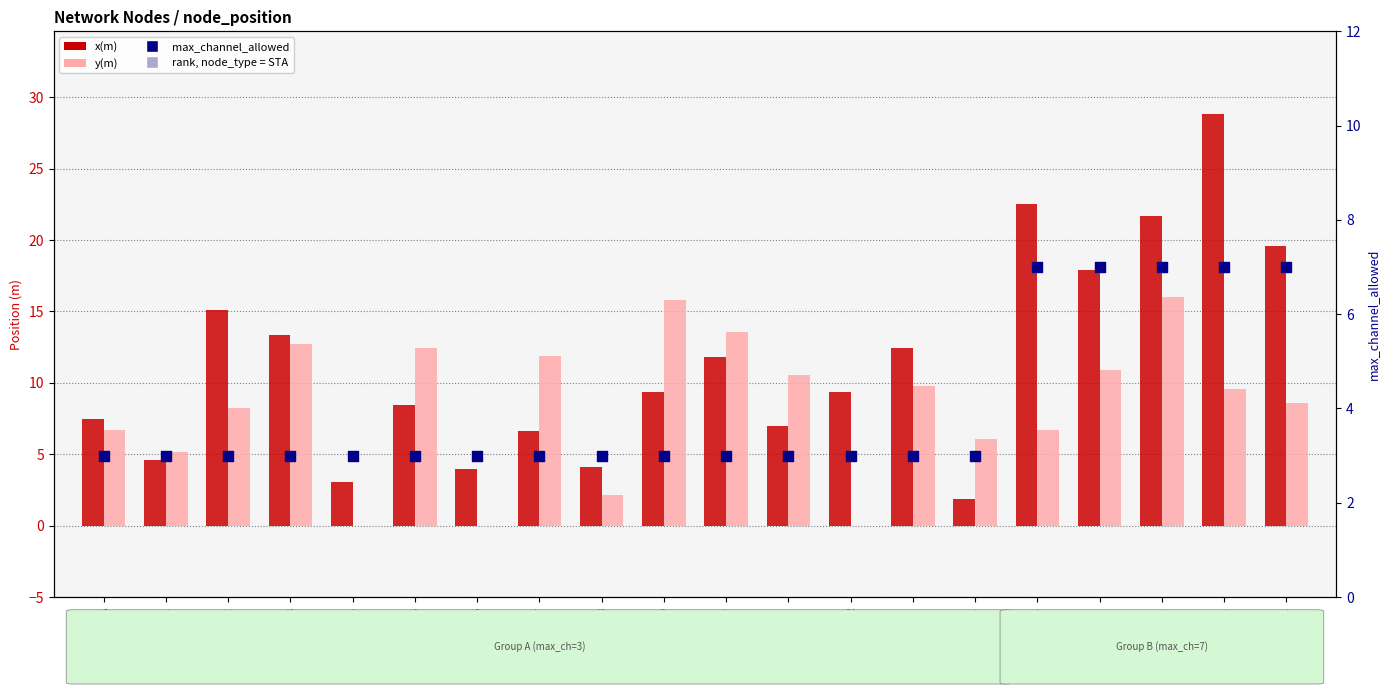

Which series has the largest total across all categories?

x(m)